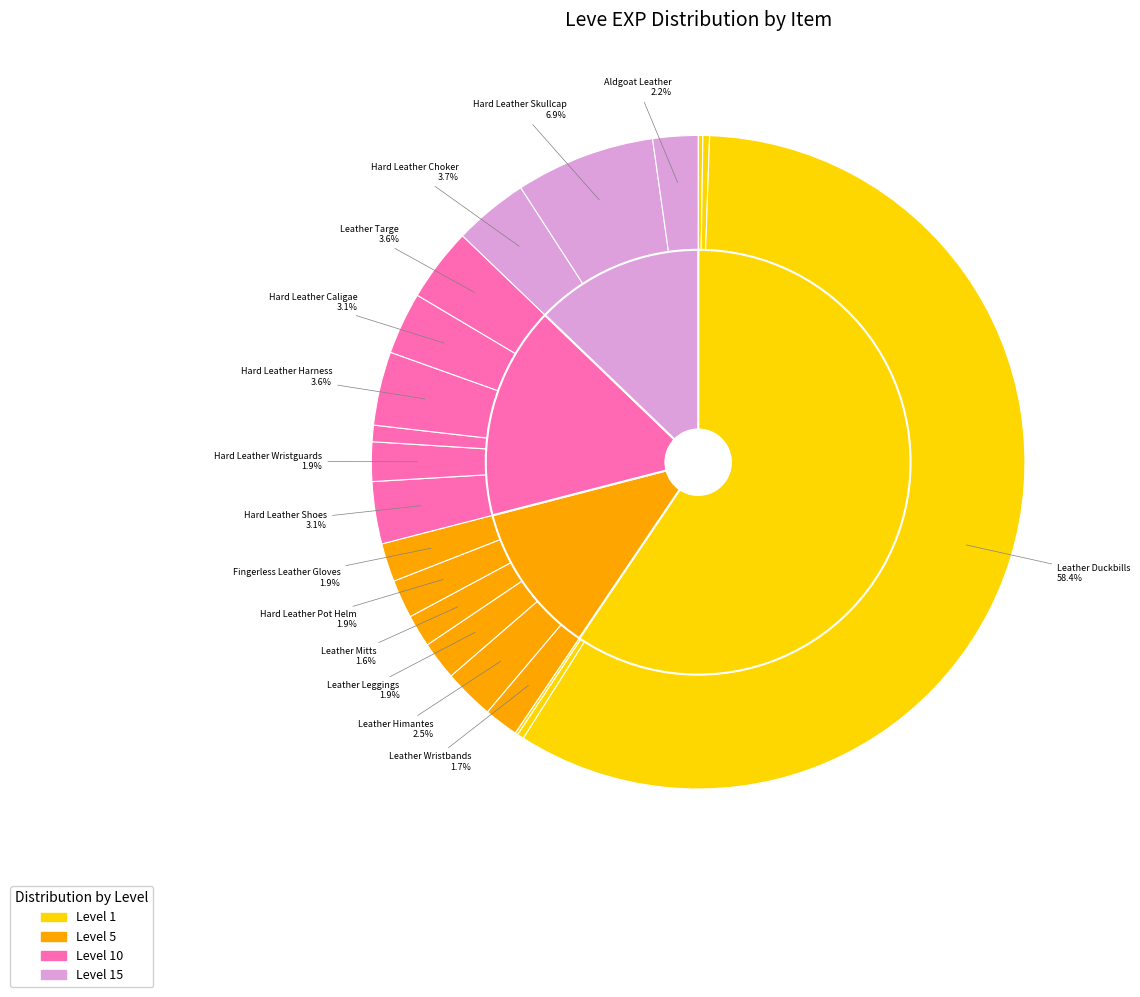

What percentage is NOT represented by Hard Leather Harness?

96.4%